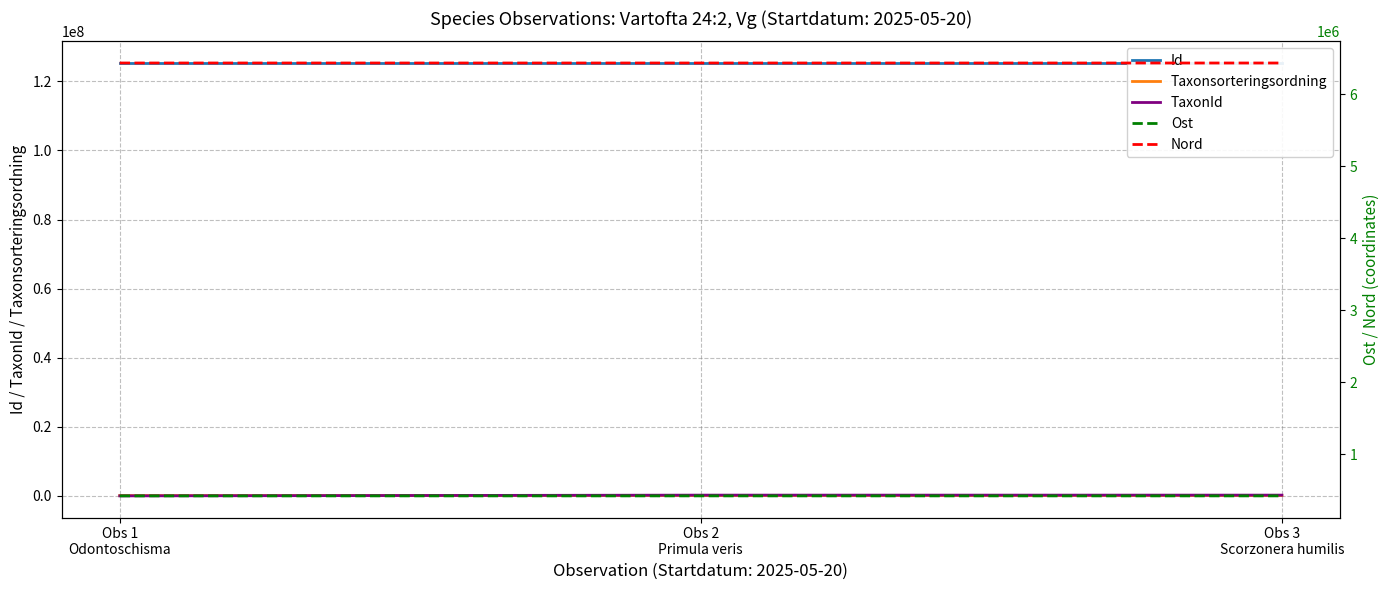

What is the total value across all series at Obs 2
Primula veris?

132492010